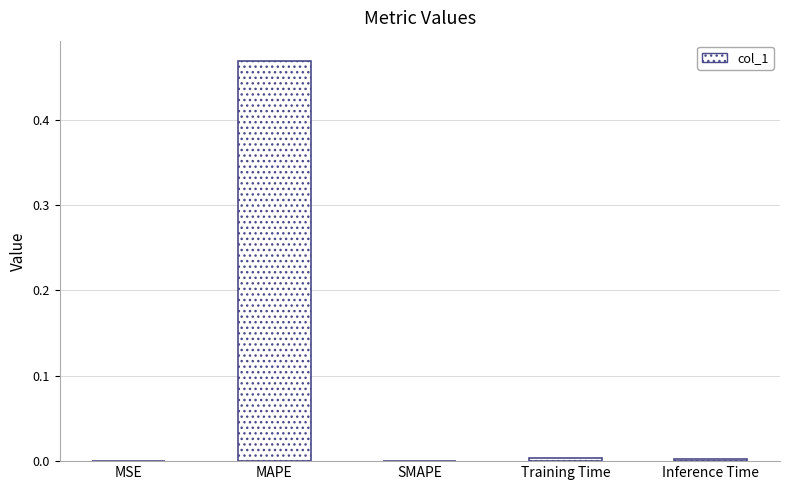

At which category does the chart reach its peak across all series?

MAPE